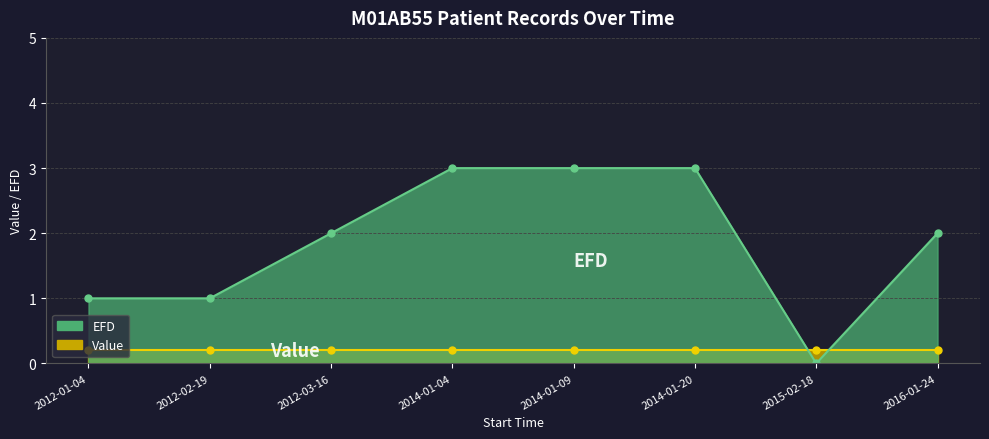

Where do EFD and Value first cross each other?

2014-01-20 and 2015-02-18